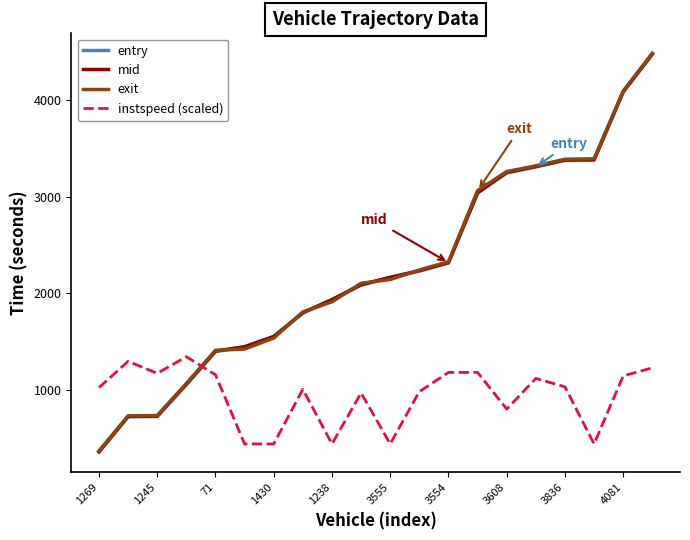

How many lines are shown in the chart?

4